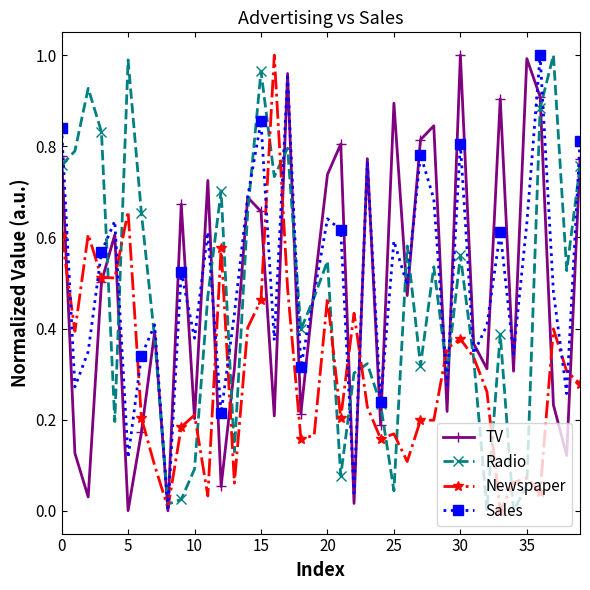

What is the sum of all Newspaper values?

12.0